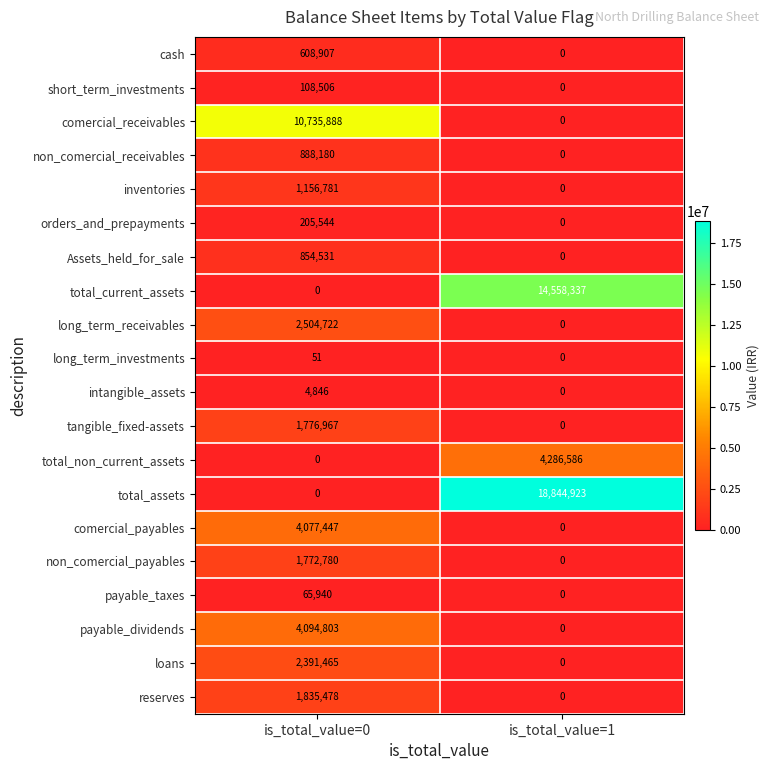

What is the approximate value of Assets_held_for_sale at is_total_value=0, to the nearest 50?

854550